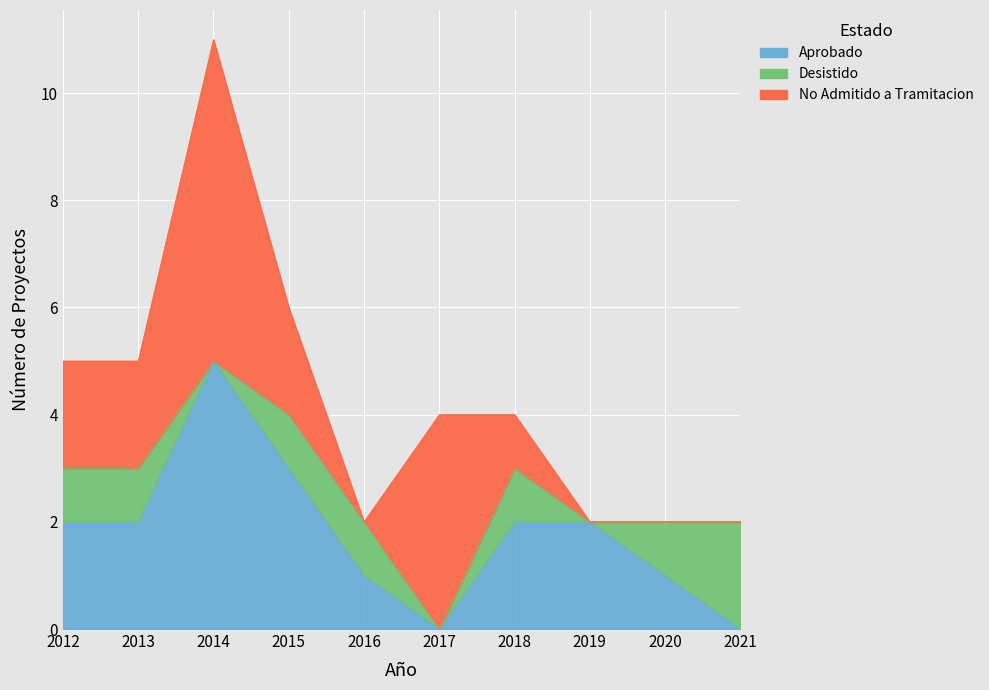

How many values in the Desistido series are below 1?

3